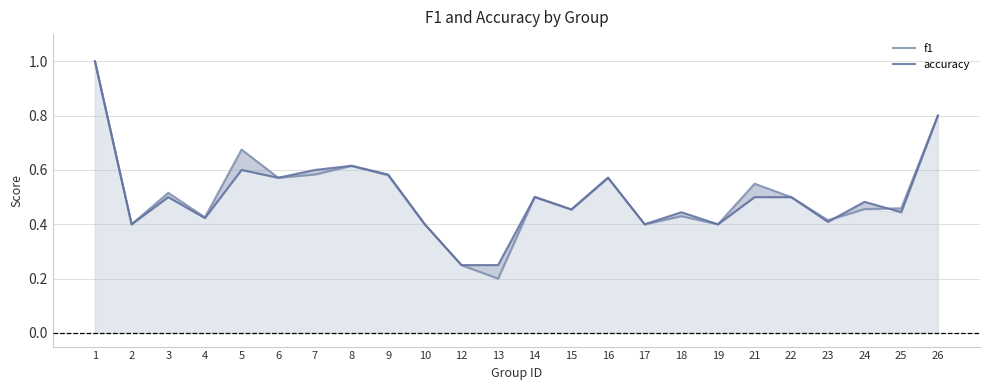

True or false: f1 has a value of 0.1 at 13.

False